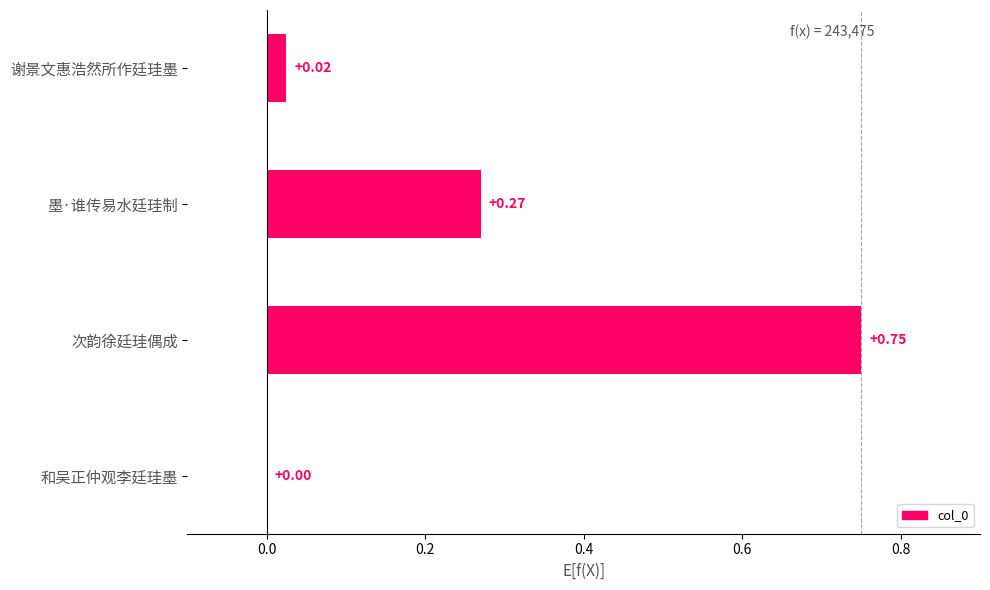

What is the sum of all values?

1.0